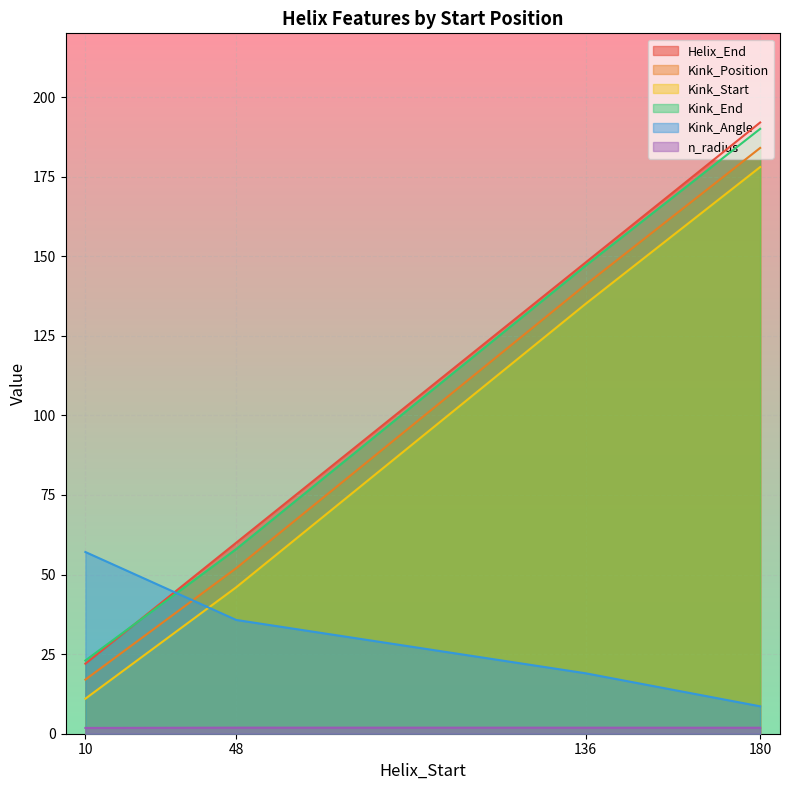

True or false: Kink_Position and Kink_Start cross at least once.

False